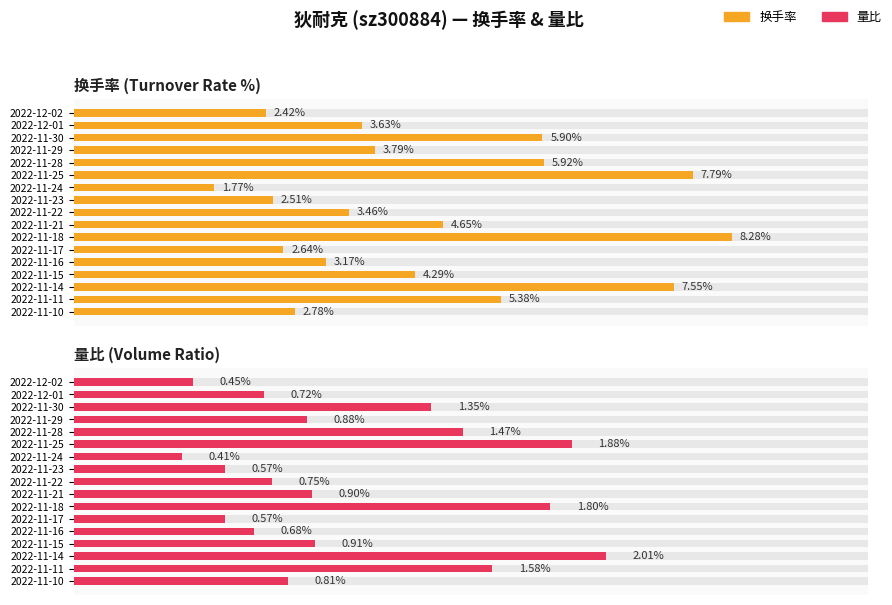

Which series has the widest spread of values?

换手率